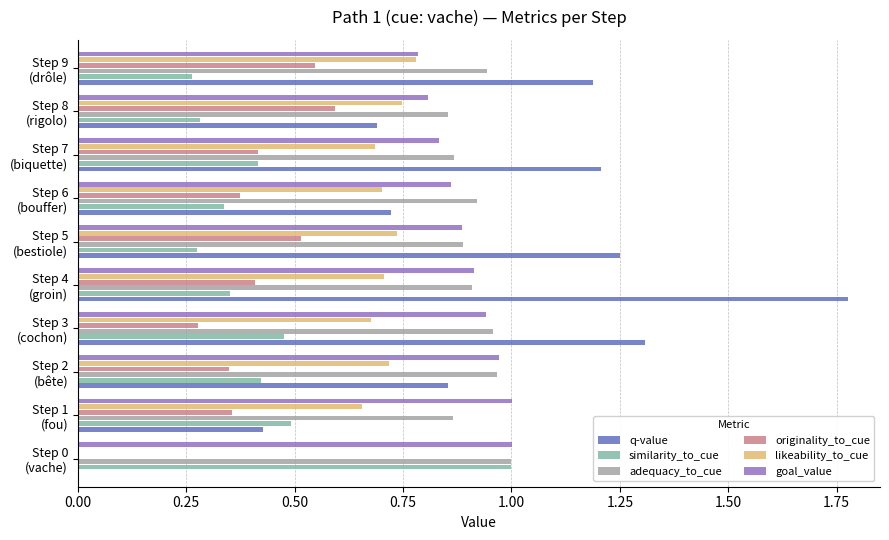

What is the sum of all likeability_to_cue values?

6.4